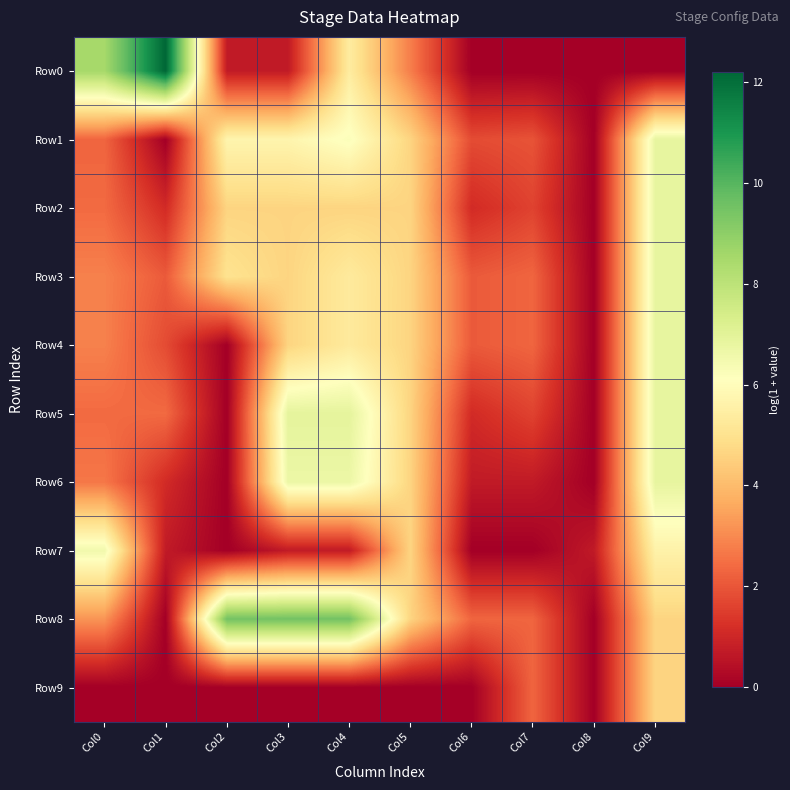

How many series are shown in this chart?

10